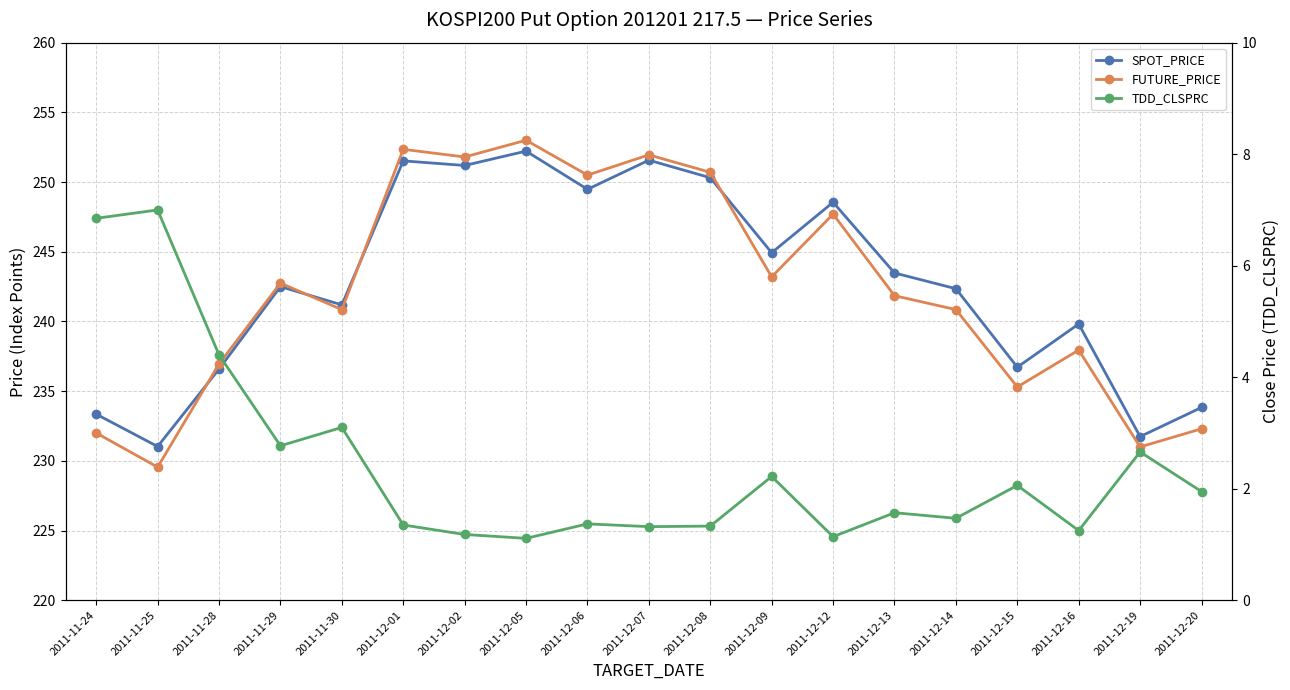

Is it true that TDD_CLSPRC equals 1.9 at 2011-12-05?

False